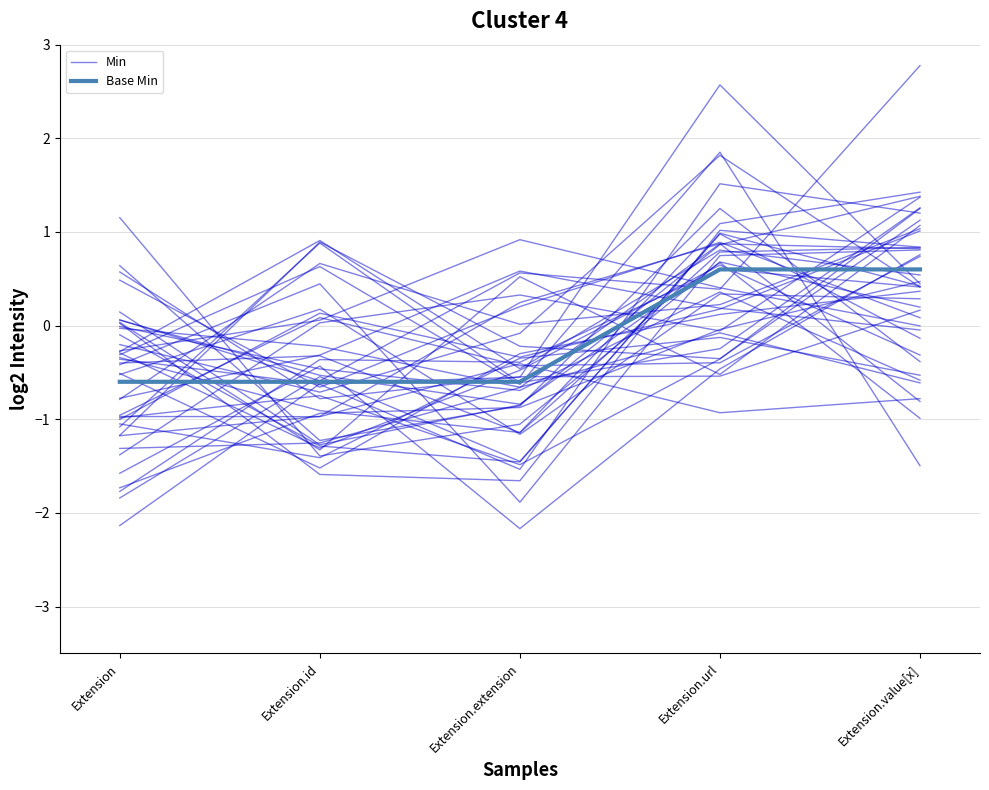

At which label does Min first exceed 0?

Extension.url